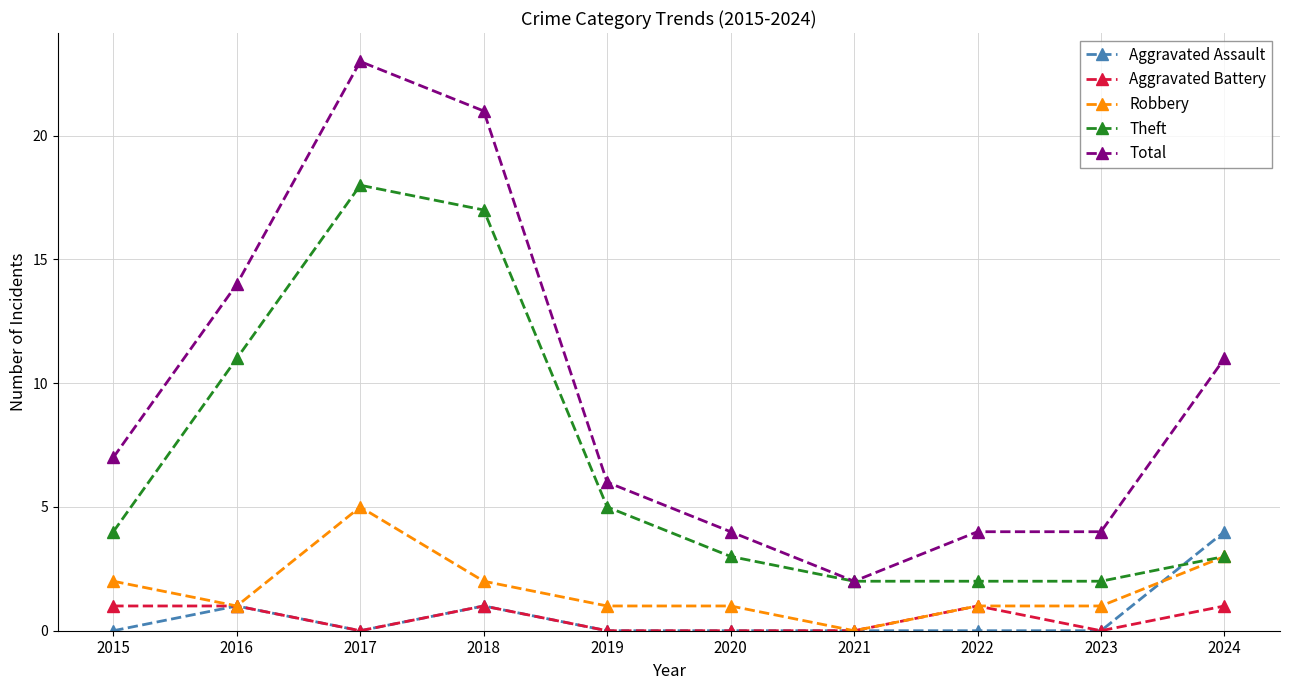

Reading left to right, transcribe all the data shown in this chart.

Aggravated Assault: 0	1	0	1	0	0	0	0	0	4
Aggravated Battery: 1	1	0	1	0	0	0	1	0	1
Robbery: 2	1	5	2	1	1	0	1	1	3
Theft: 4	11	18	17	5	3	2	2	2	3
Total: 7	14	23	21	6	4	2	4	4	11